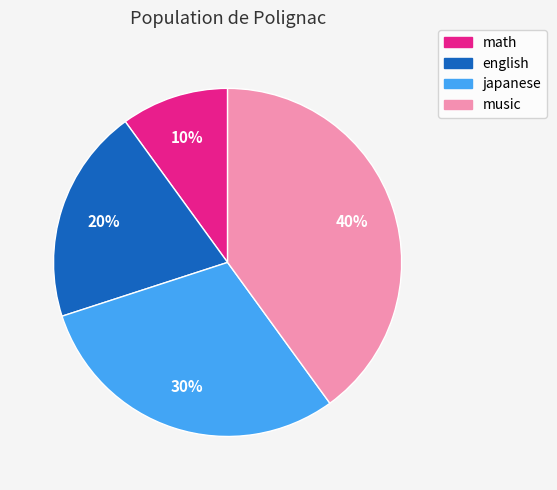

Between english and music, which is larger?

music